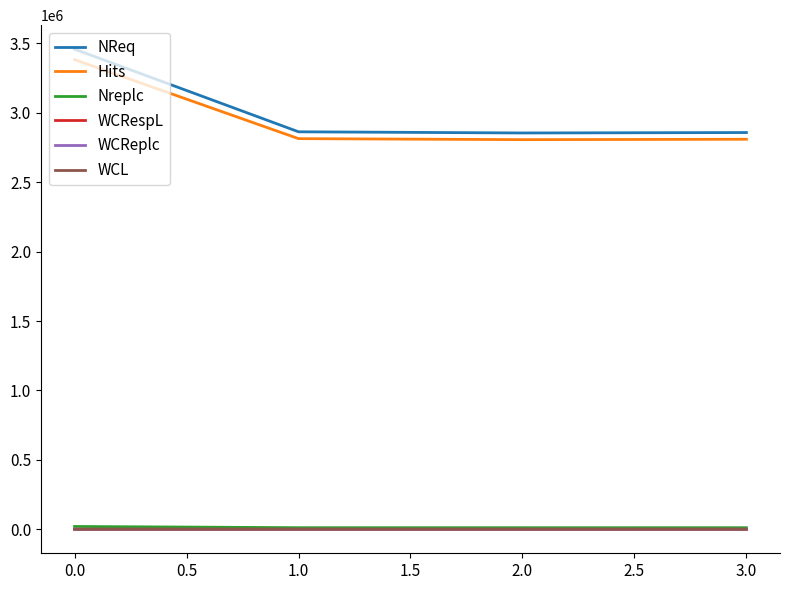

True or false: WCL has a value of 282 at 0.0.

True